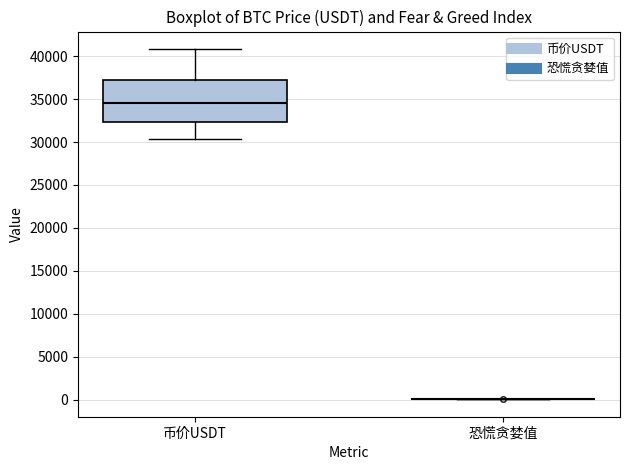

Reading left to right, transcribe this box plot: for each box, give where its median line is, the range the box spans, and where its two whiskers end, as read against the y-axis. The values are not printed on the chart, so give them approximately, as read against the axis.

币价USDT: median 34500, box 32500 to 37000, whiskers 30500 to 41000
恐慌贪婪值: box collapsed to a line at 0, whiskers 0 to 0